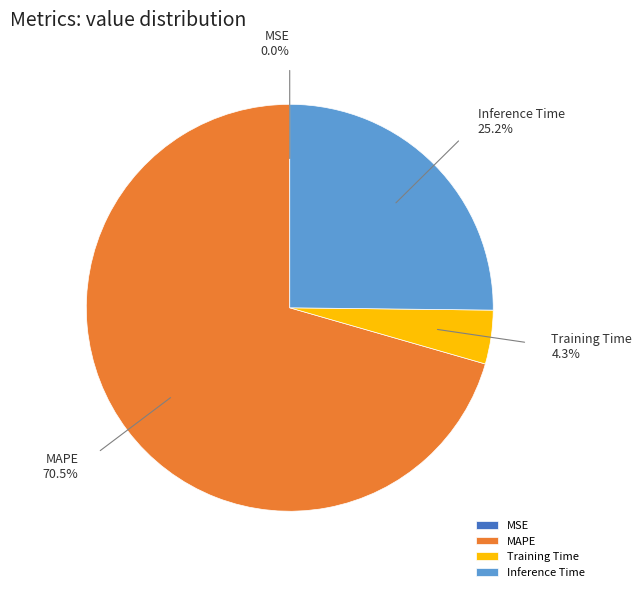

Which slice represents more than half of the pie?

MAPE